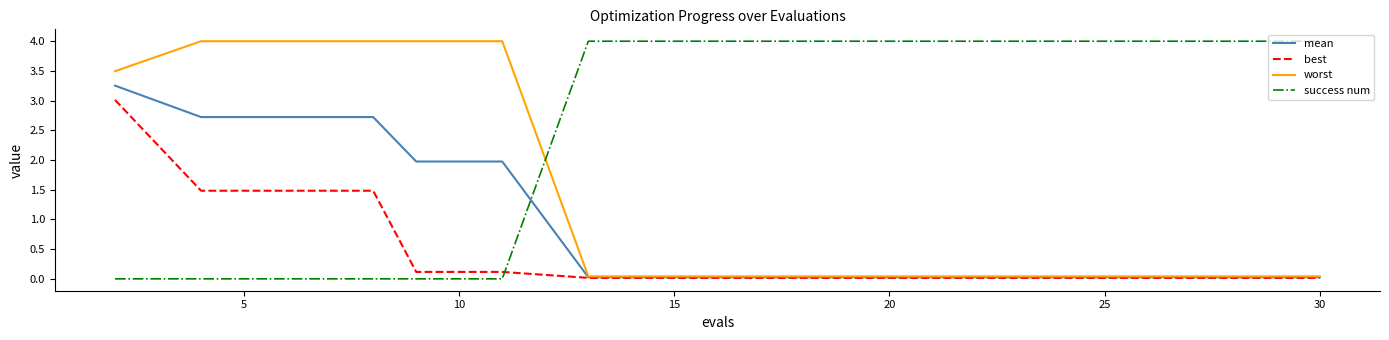

How many times do best and success num cross each other?

1